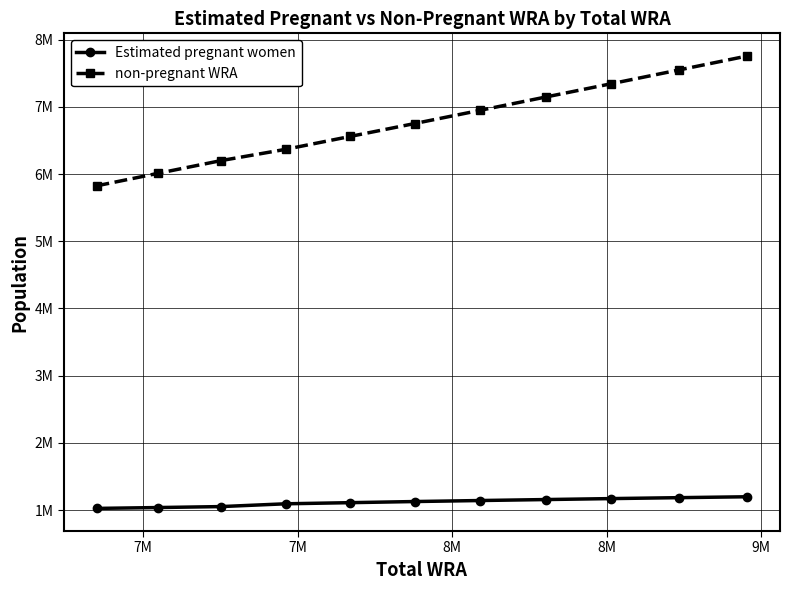

What are all the series names shown in the legend?

Estimated pregnant women, non-pregnant WRA